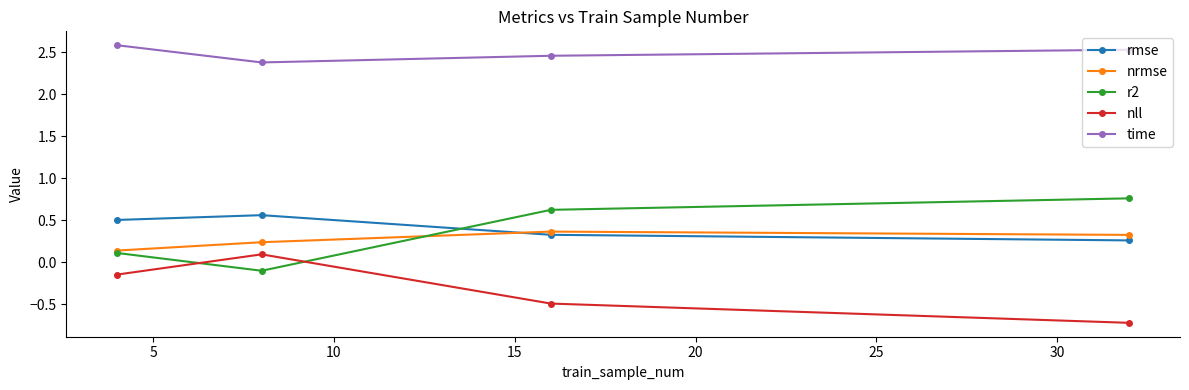

True or false: rmse and time cross at least once.

False